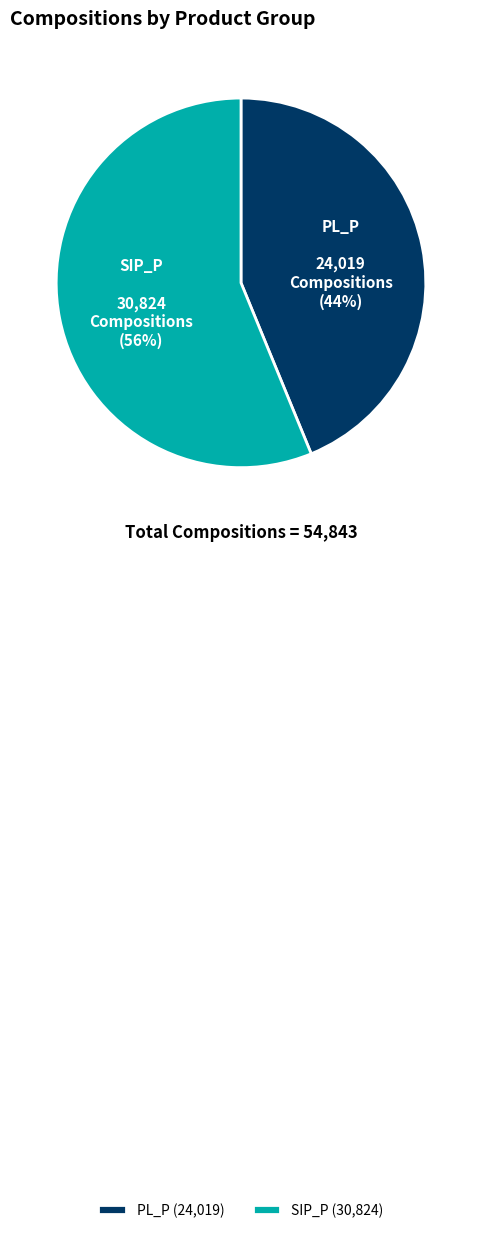

Rank the categories by value from highest to lowest.

SIP_P, PL_P